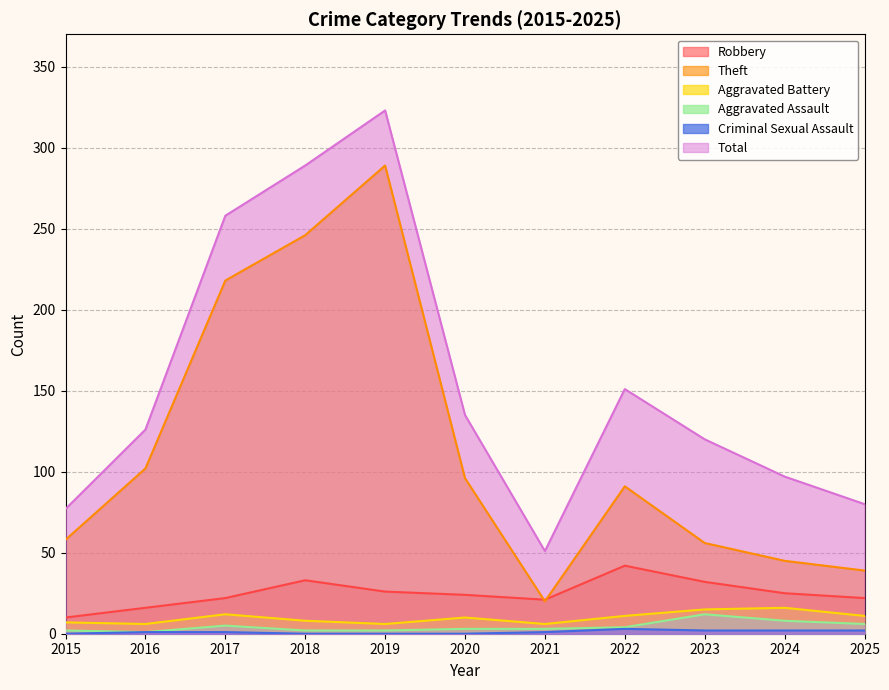

Is the value of Robbery at 2021 greater than the value of Total at 2022?

No